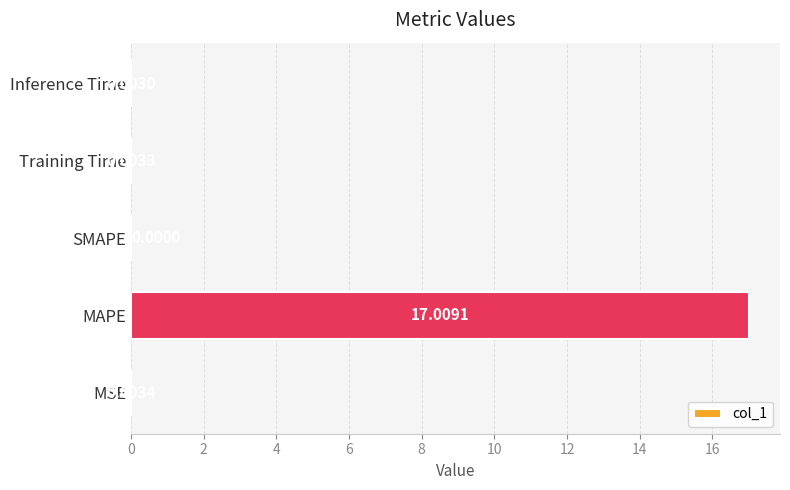

Which label corresponds to the largest value in the chart?

MAPE